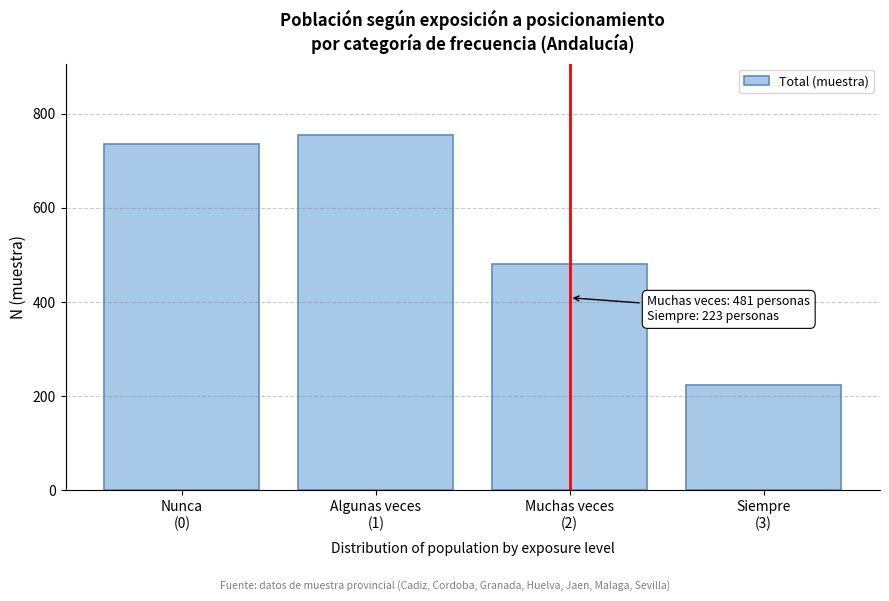

Reading right to left, what are all the values shown in this chart?

223	481	755	735